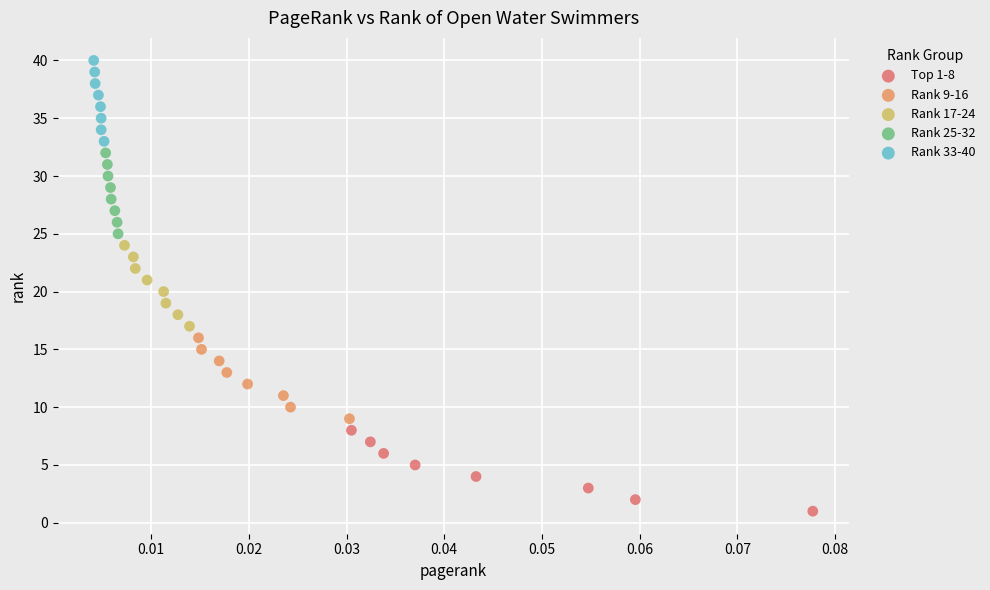

Which series contains the lowest Y value?

Top 1-8